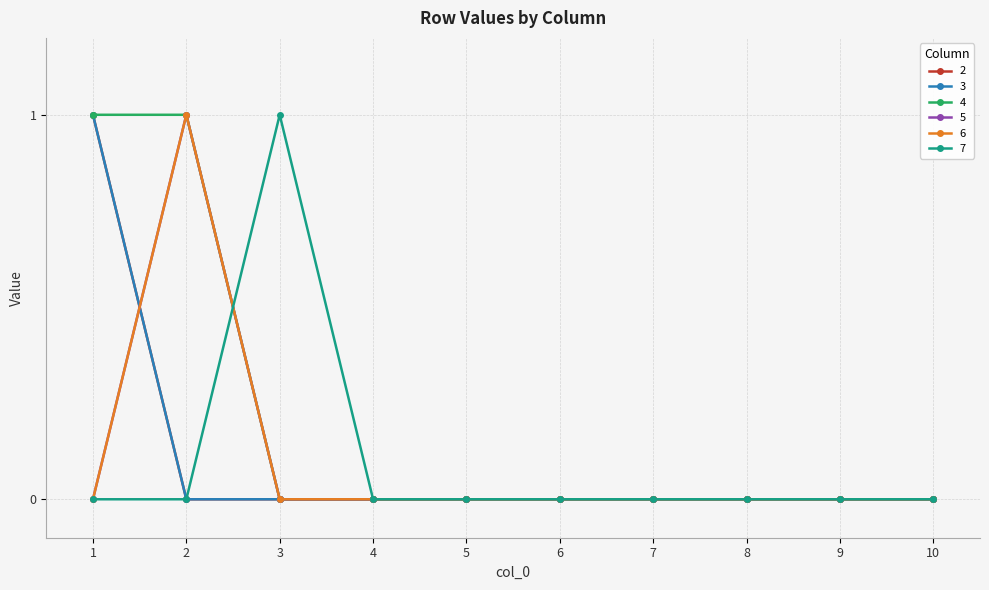

Is this an area chart (filled region under the line)?

No